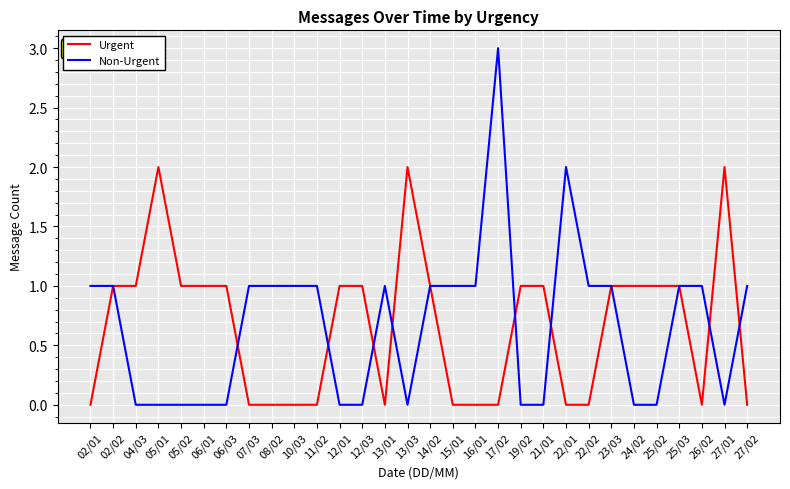

The value of Non-Urgent at 08/02 is 2. True or false?

False